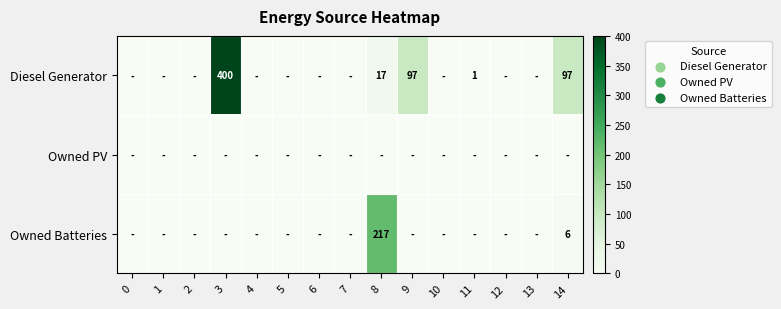

How many categories are shown in the chart?

15